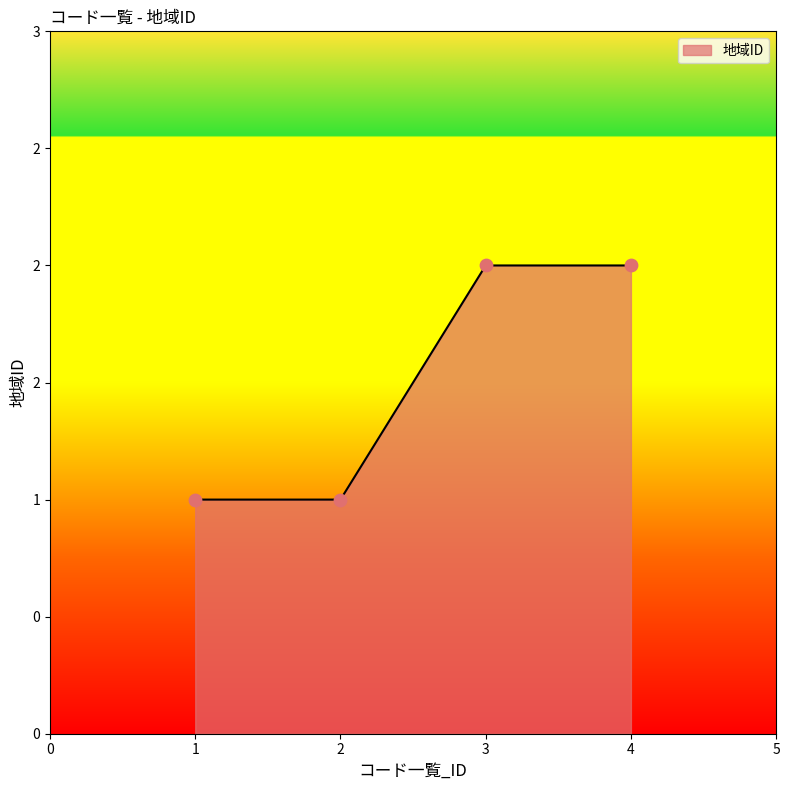

Does the chart have visible grid lines?

No